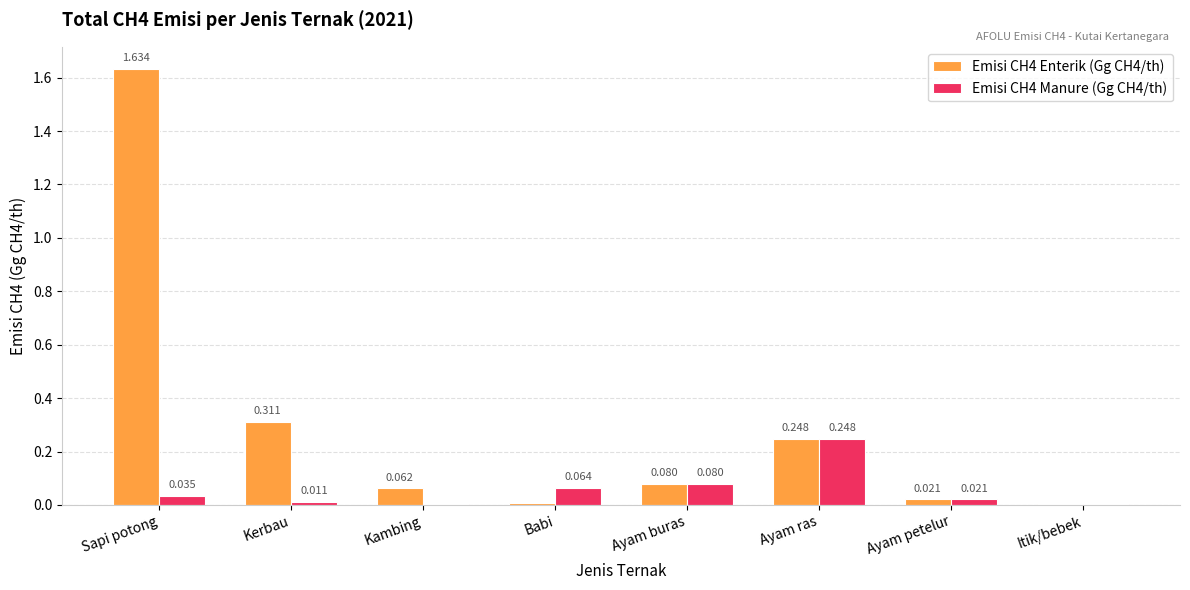

At which category is the sum across all series the highest?

Sapi potong